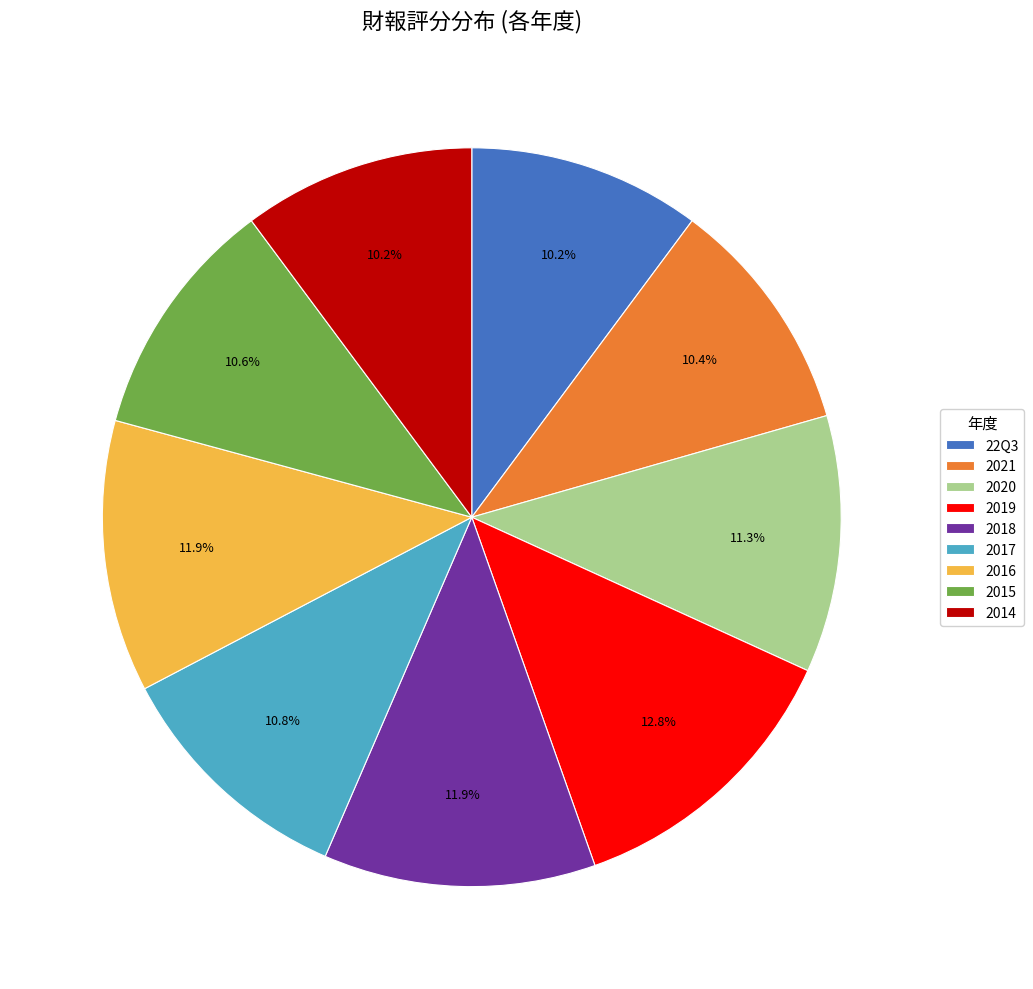

Which slice is the largest?

2019